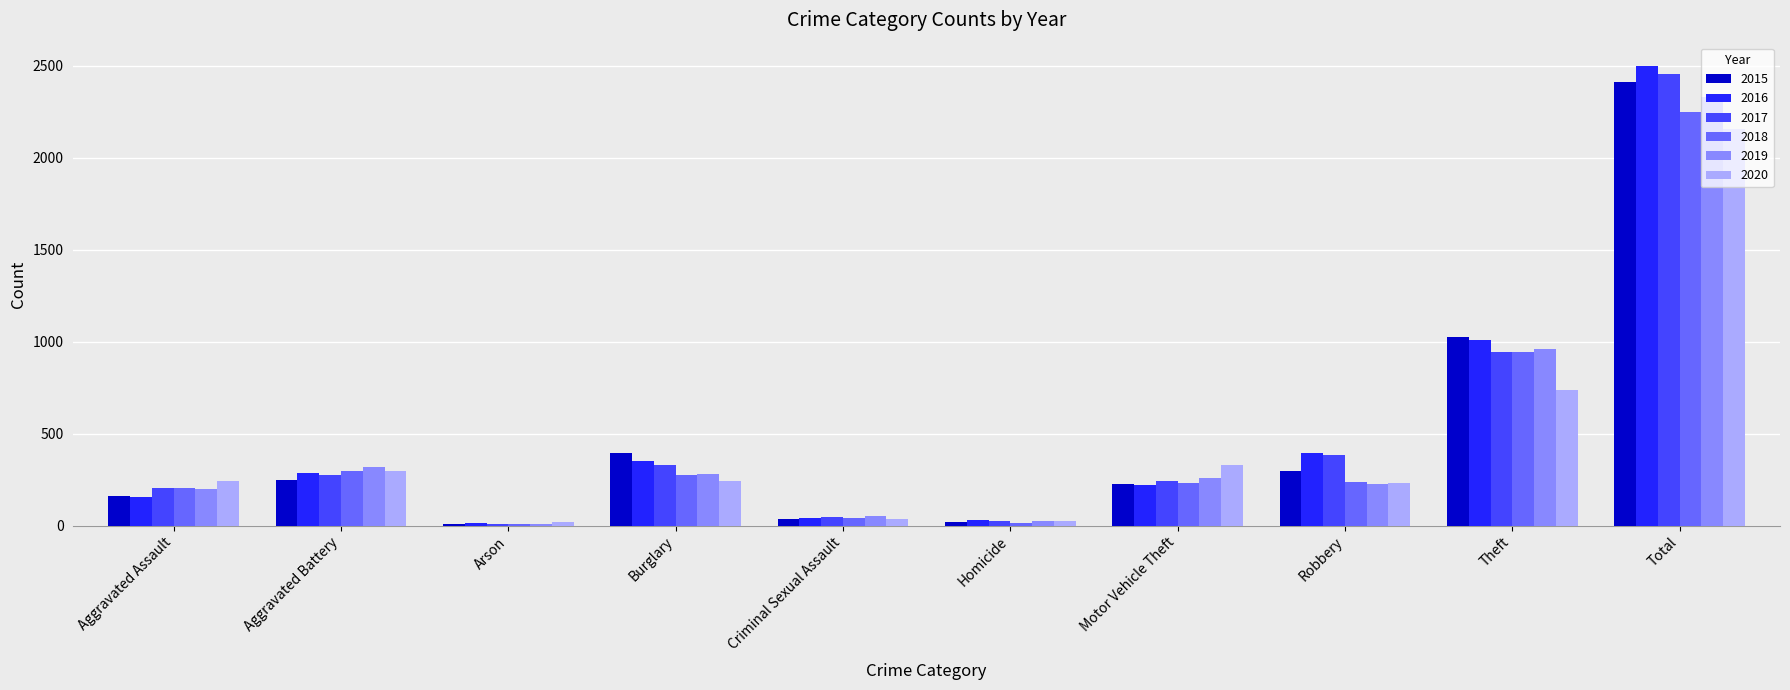

At which label does 2018 reach its peak?

Total